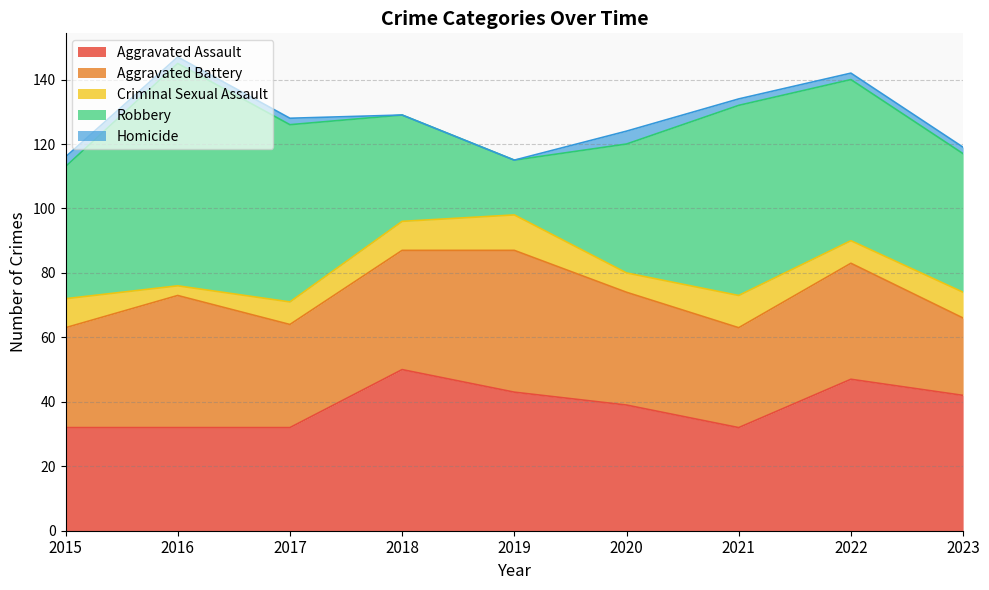

Between 2015 and 2022, which series saw the biggest shift?

Aggravated Assault